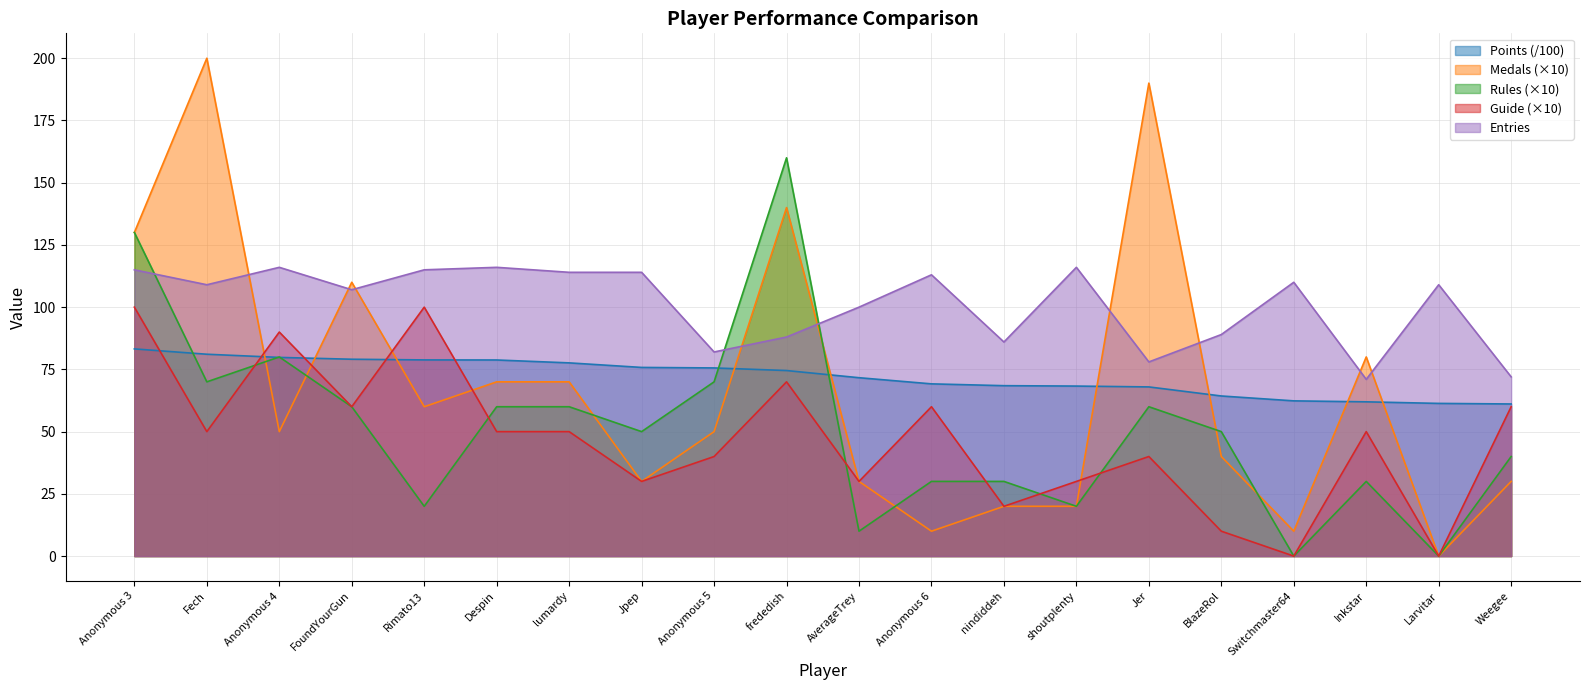

What are all the series names shown in the legend?

Points (/100), Medals (×10), Rules (×10), Guide (×10), Entries